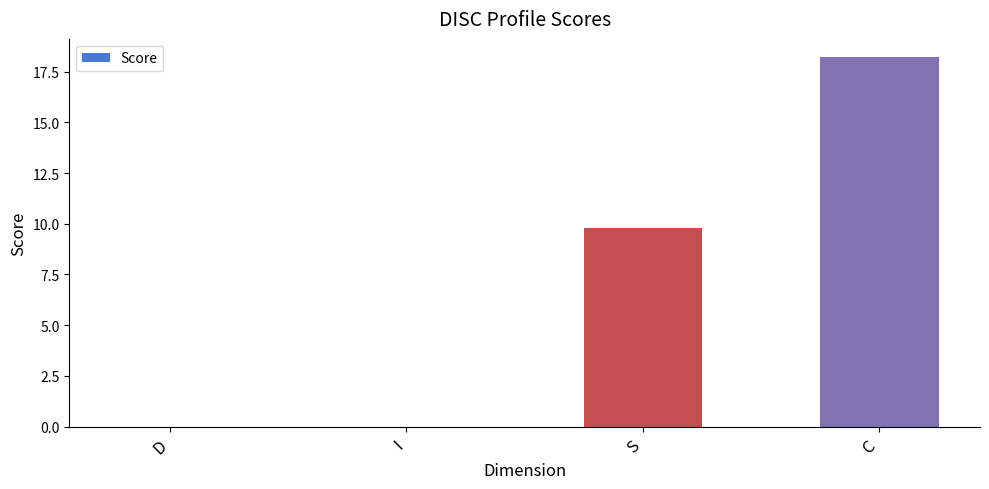

Count the number of data series in this chart.

1